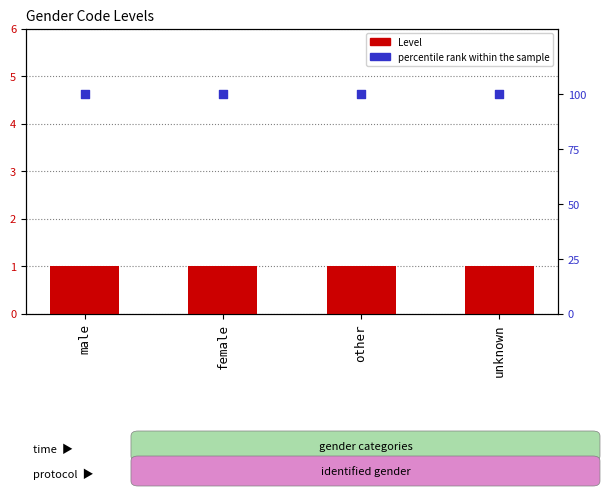

What is the total value across all series at other?

101